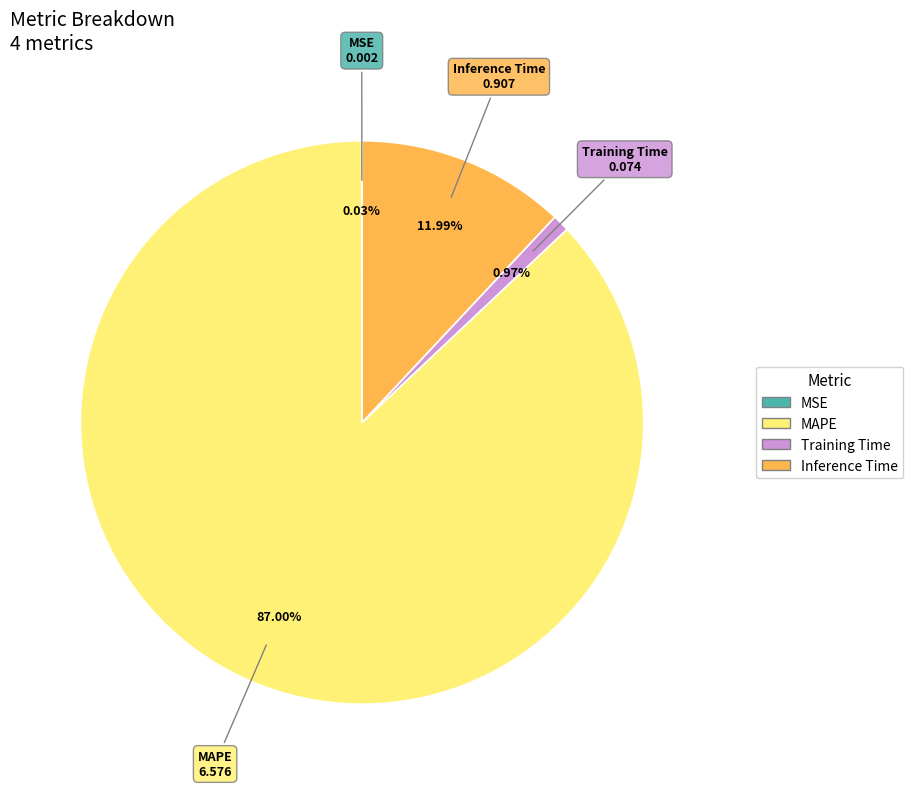

What percentage is the MAPE slice, to the nearest percent?

87%